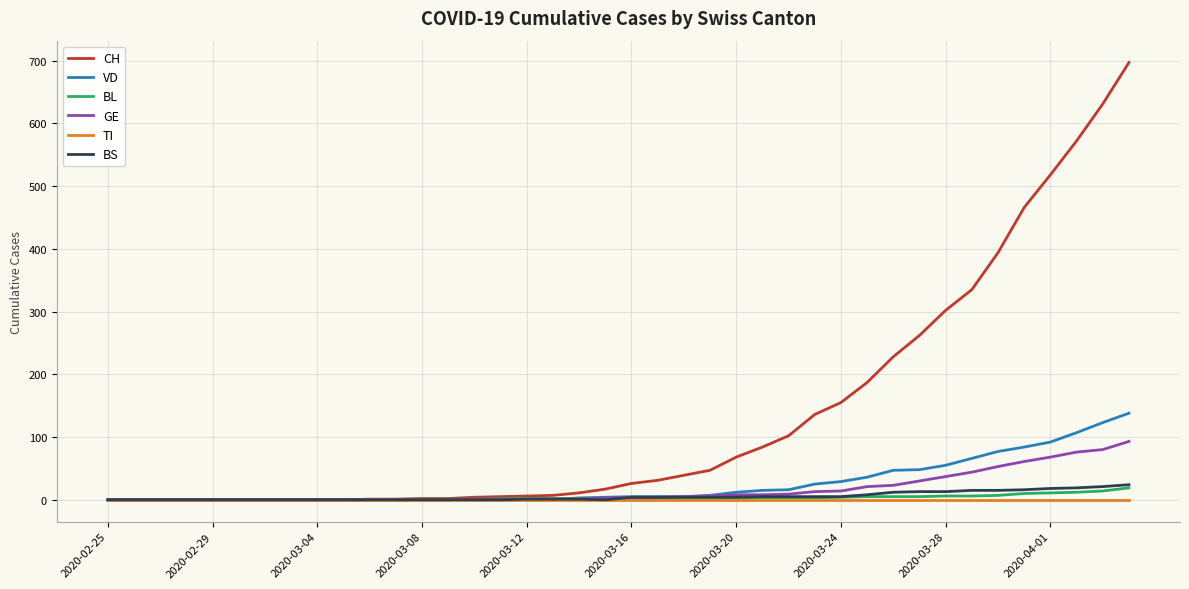

What are all the series names shown in the legend?

CH, VD, BL, GE, TI, BS